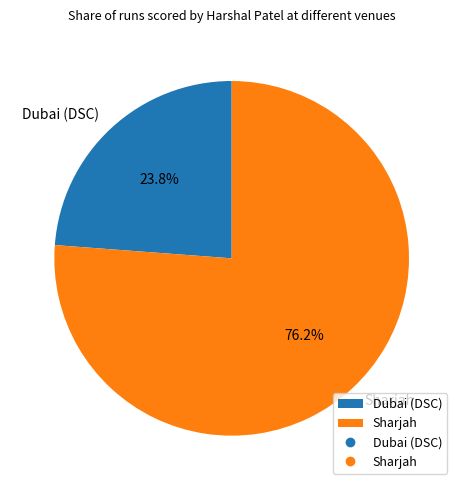

How much of the chart is everything except Dubai (DSC)?

76.2%